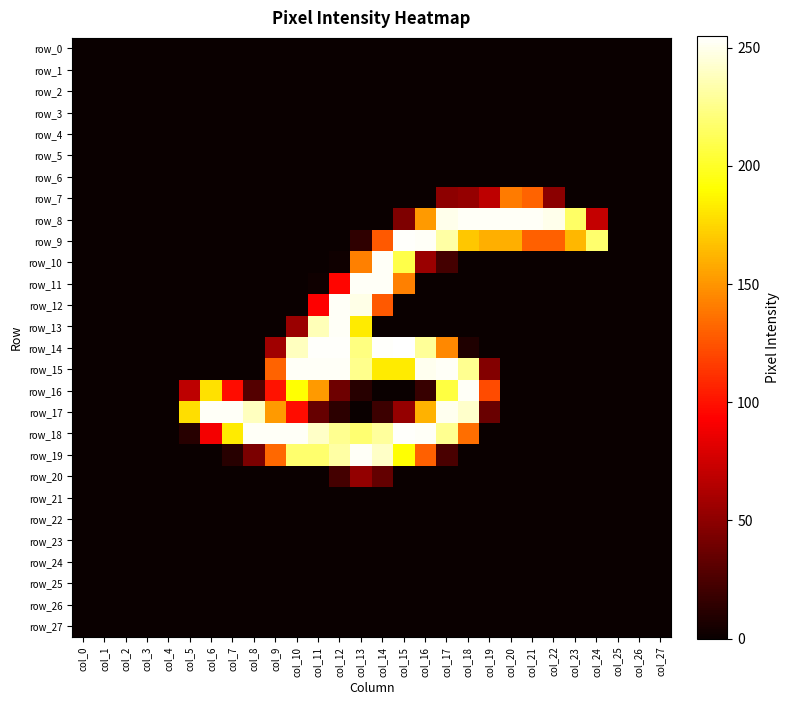

What is the difference between the maximum and minimum values in the row_18 series?

254